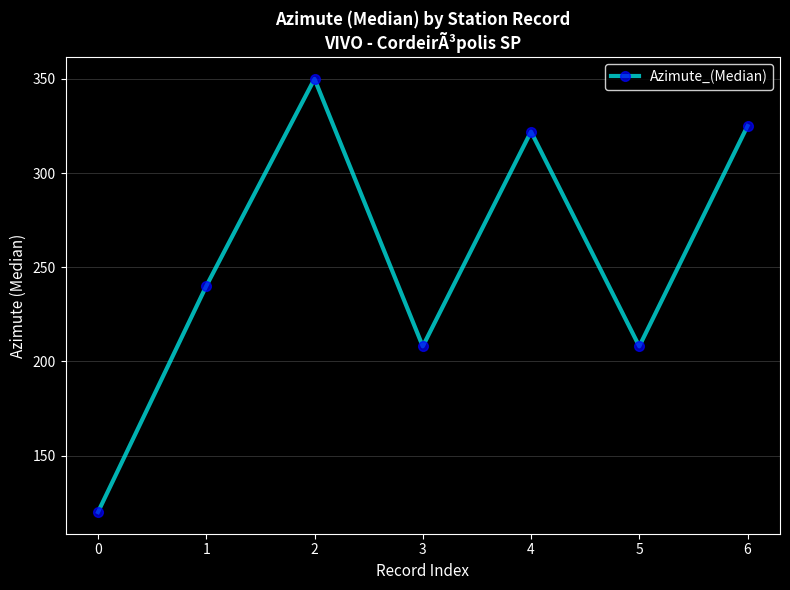

Count the number of data series in this chart.

1